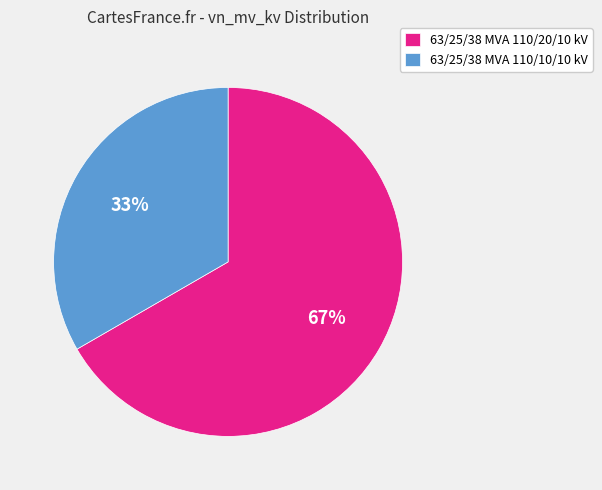

Is it true that 63/25/38 MVA 110/20/10 kV is 60% of the pie?

False